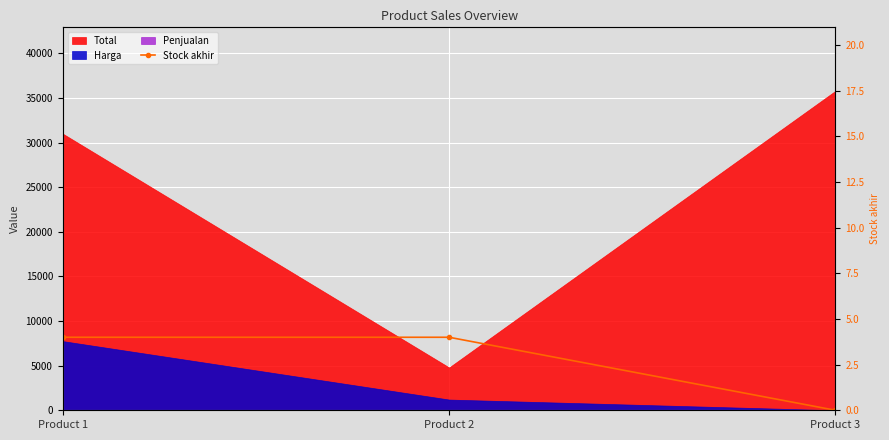

True or false: the data shows 2 at Product 3.

False